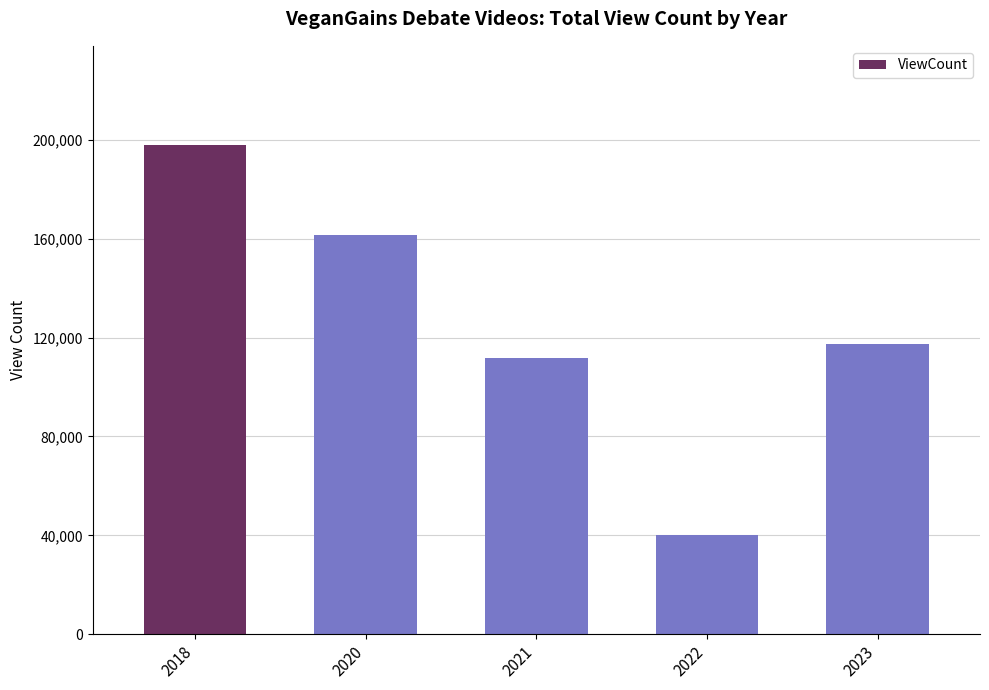

Are the bars grouped side by side (vs. stacked)?

No